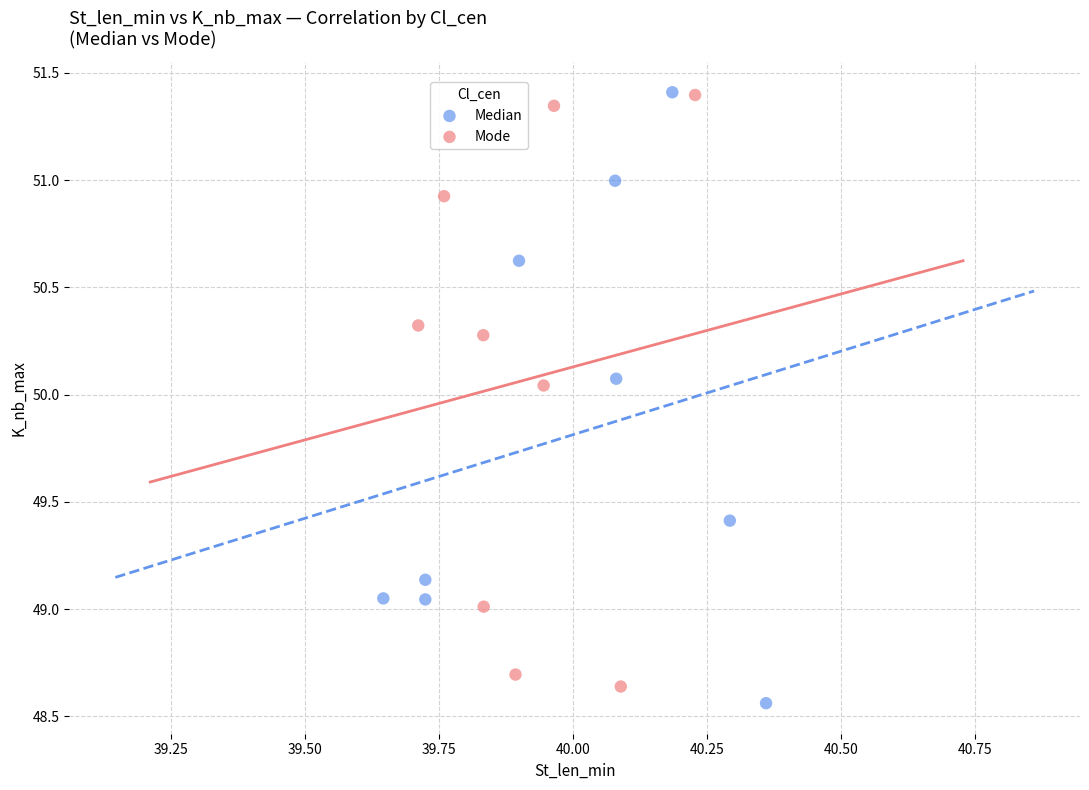

Which series has the widest spread of Y values?

Median